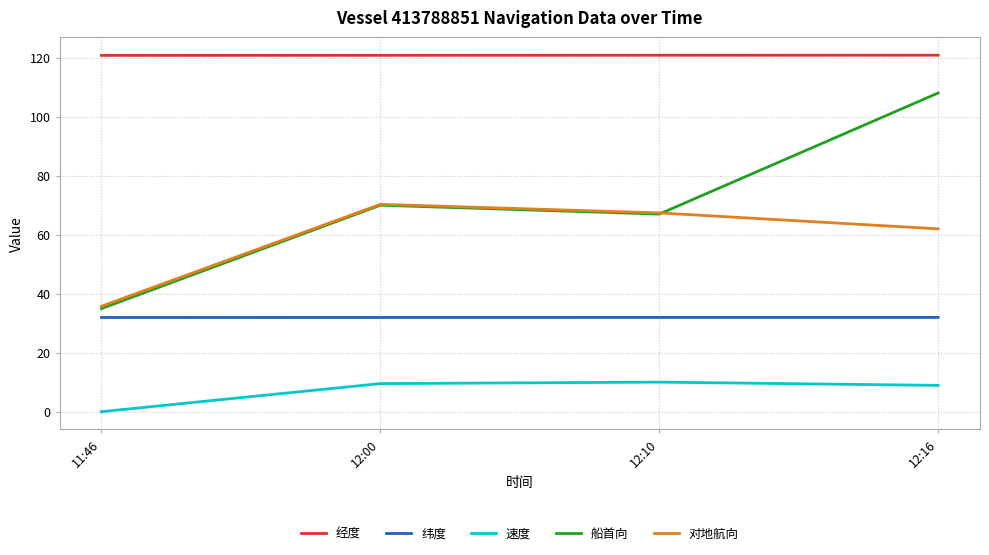

What is the spread (max minus min) of values at 11:46?

120.6